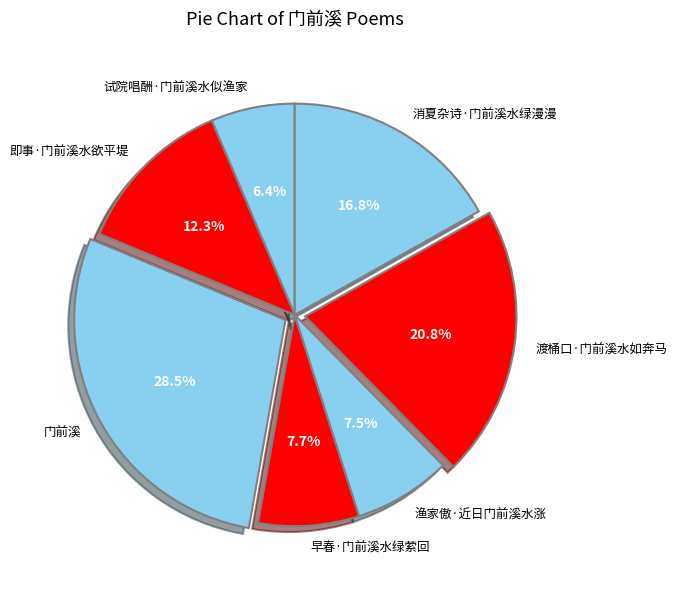

To the nearest percent, what is the difference between the largest and smallest slice percentages?

22%